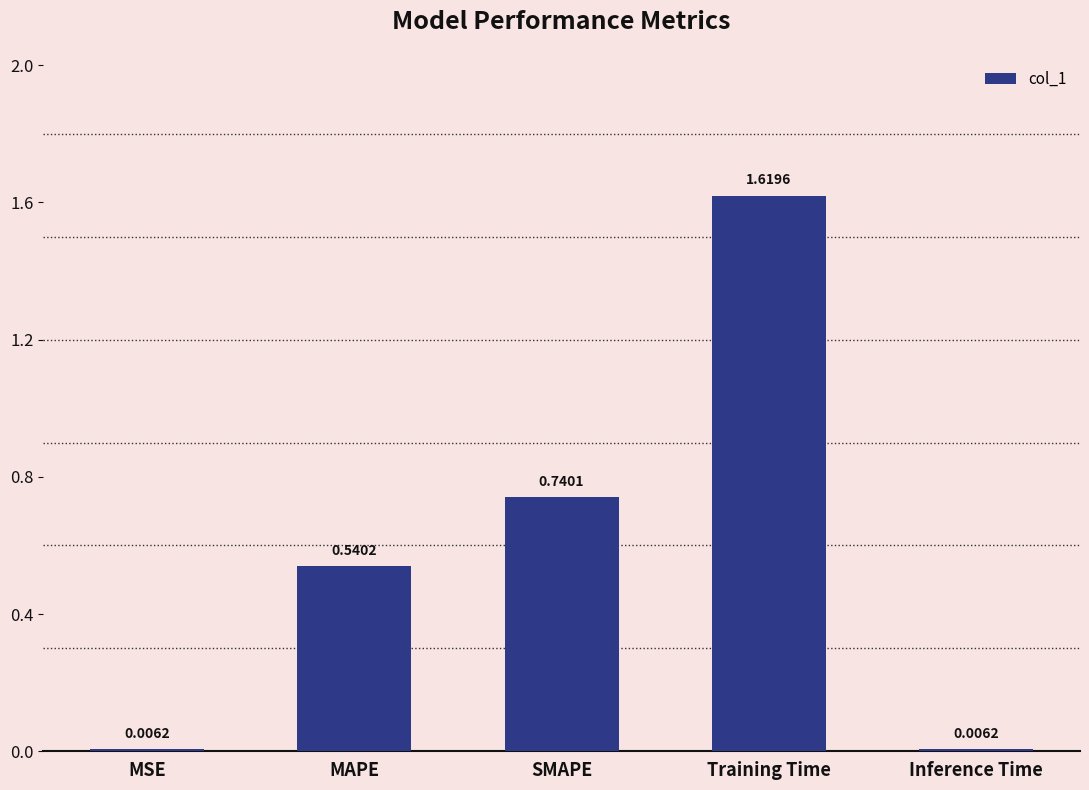

Count the number of categories in the chart.

5